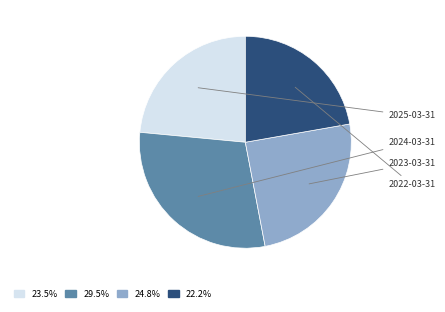

Is there a majority slice in this chart?

No